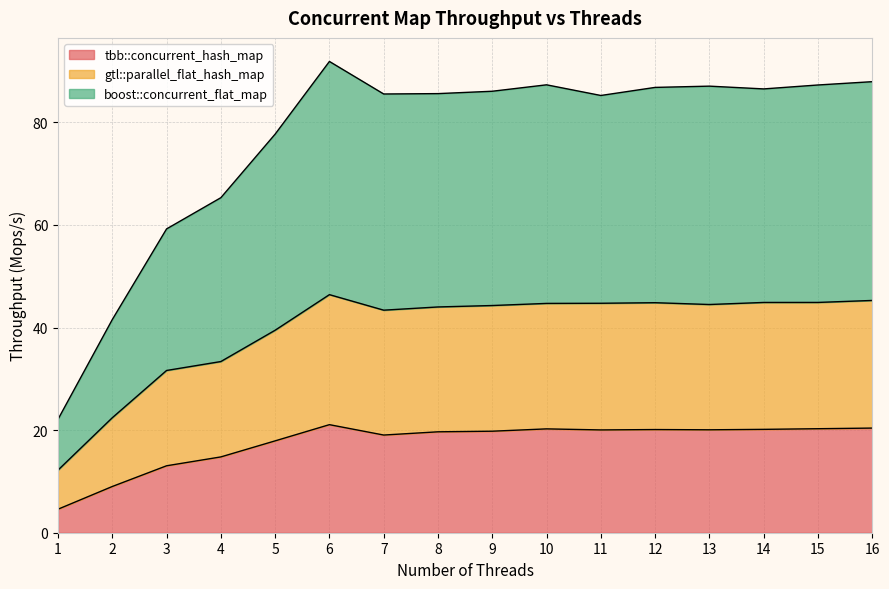

What is the difference between the maximum and minimum values in the tbb::concurrent_hash_map series?

16.5